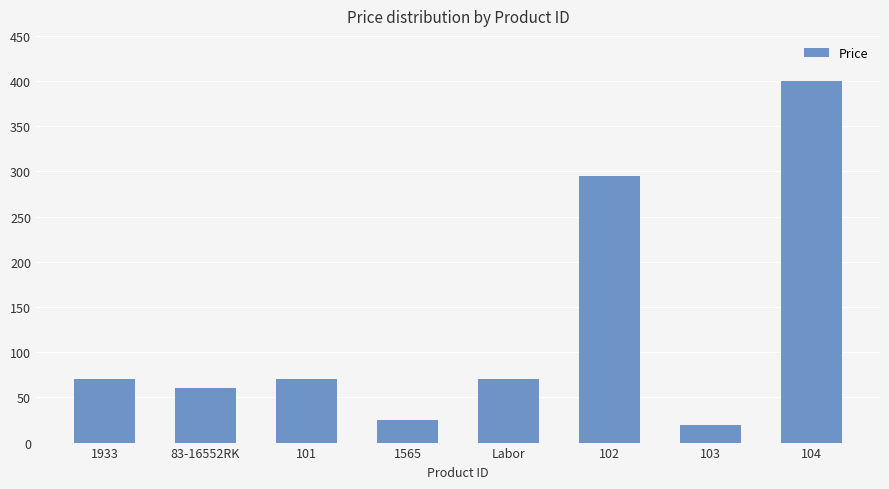

What is the label of the 1st bar from the right?

104